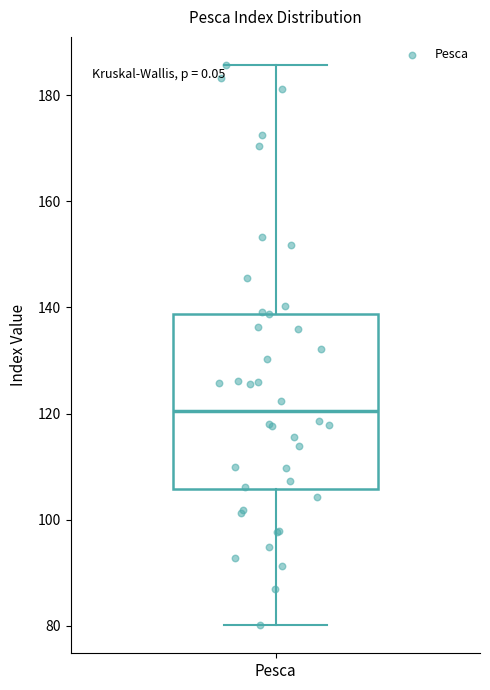

Read this box plot against the y-axis: the position of the median line, the range covered by the box, and the ends of both whiskers. The values are not printed on the chart, so give them approximately, as read against the axis.

median 120, box 106 to 138, whiskers 80 to 186